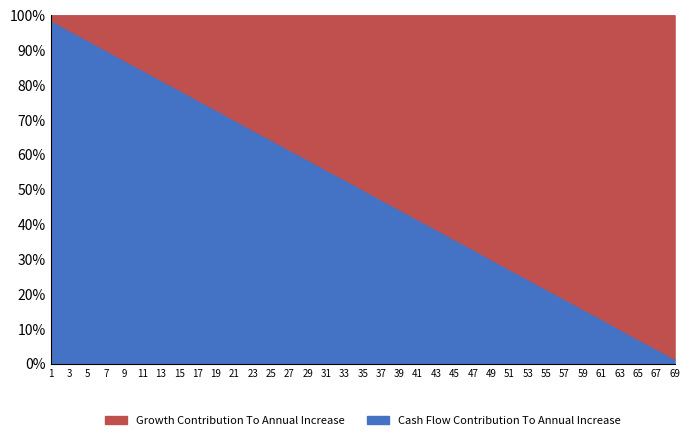

What is the highest value of the Cash Flow Contribution To Annual Increase series?

98.6